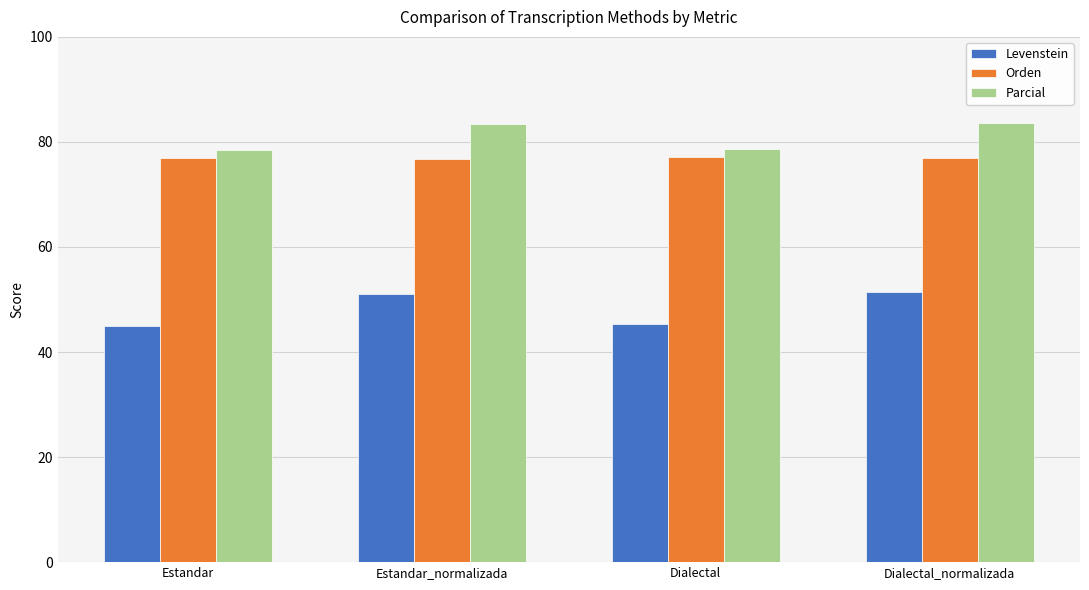

What is the label of the 2nd bar from the left?

Estandar_normalizada